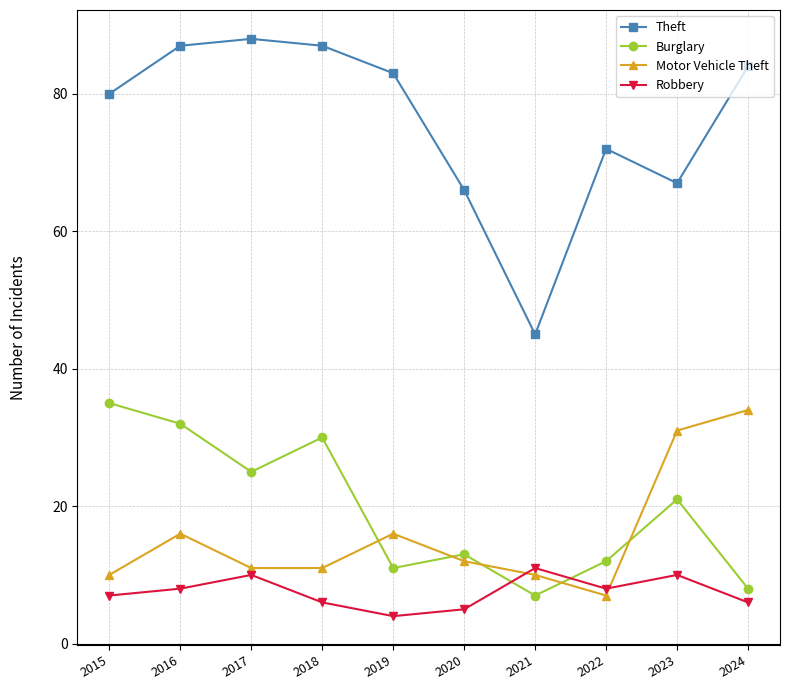

What is the sum of all Motor Vehicle Theft values?

158